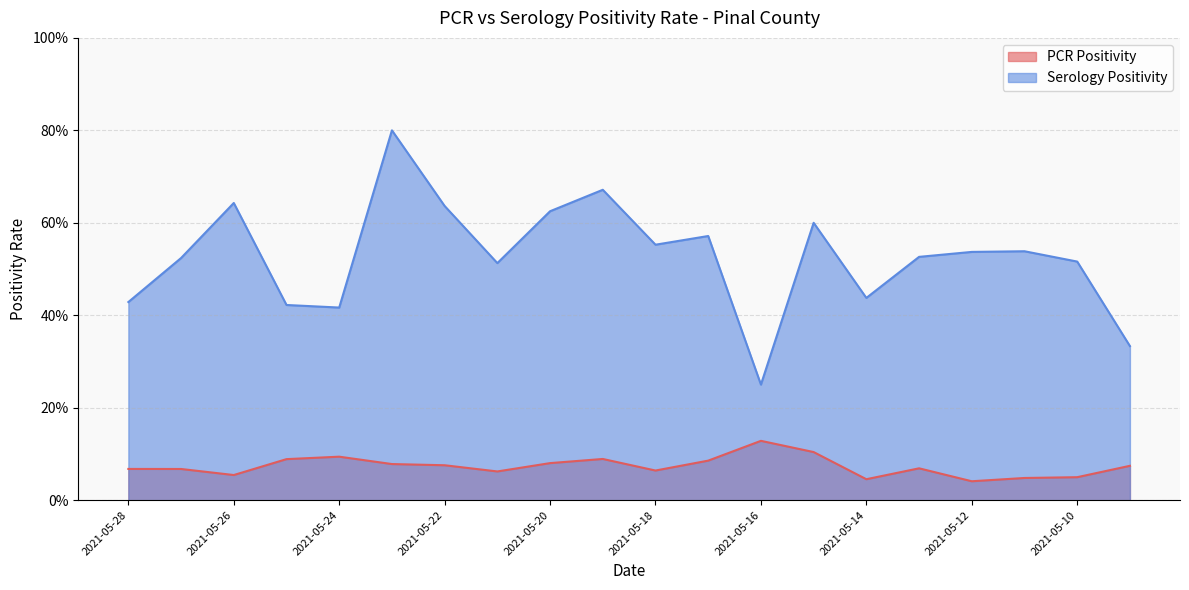

Reading left to right, transcribe all the data shown in this chart.

PCR Positivity: 0.1	0.1	0.1	0.1	0.1	0.1	0.1	0.1	0.1	0.1	0.1	0.1	0.1	0.1	0.0	0.1	0.0	0.0	0.0	0.1
Serology Positivity: 0.4	0.5	0.6	0.4	0.4	0.8	0.6	0.5	0.6	0.7	0.6	0.6	0.2	0.6	0.4	0.5	0.5	0.5	0.5	0.3